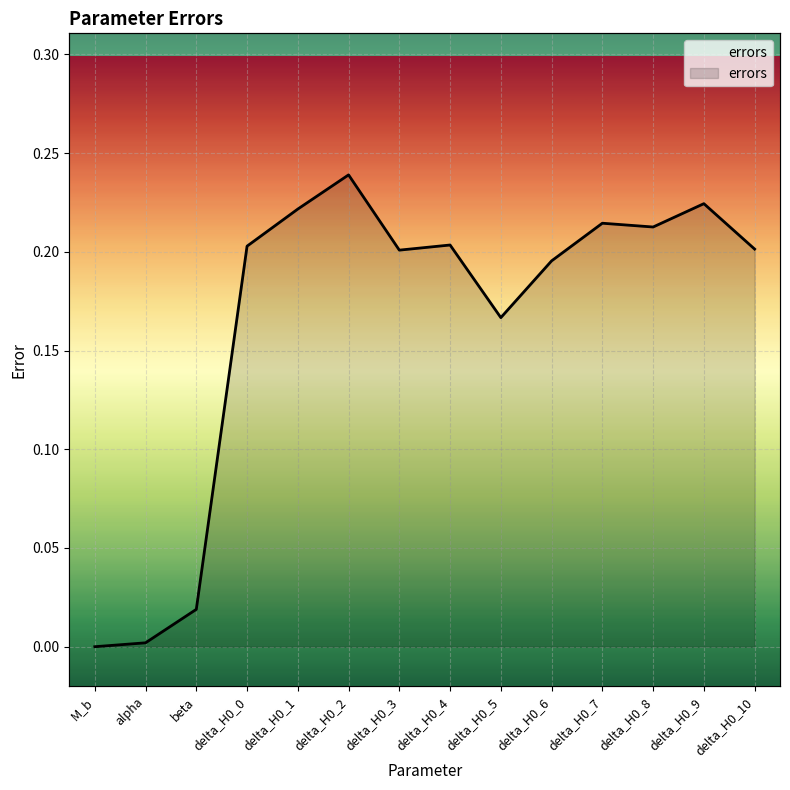

The chart shows a value of 0.1 at delta_H0_4. True or false?

False